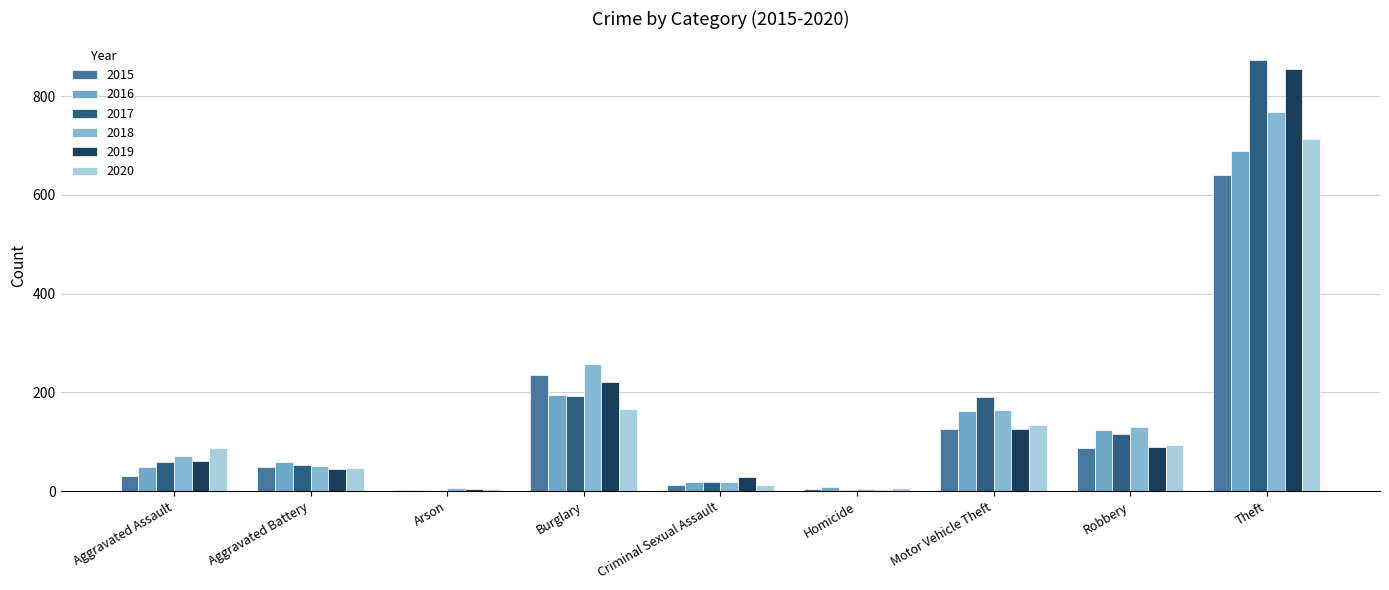

Which label corresponds to the smallest value in the chart?

Arson